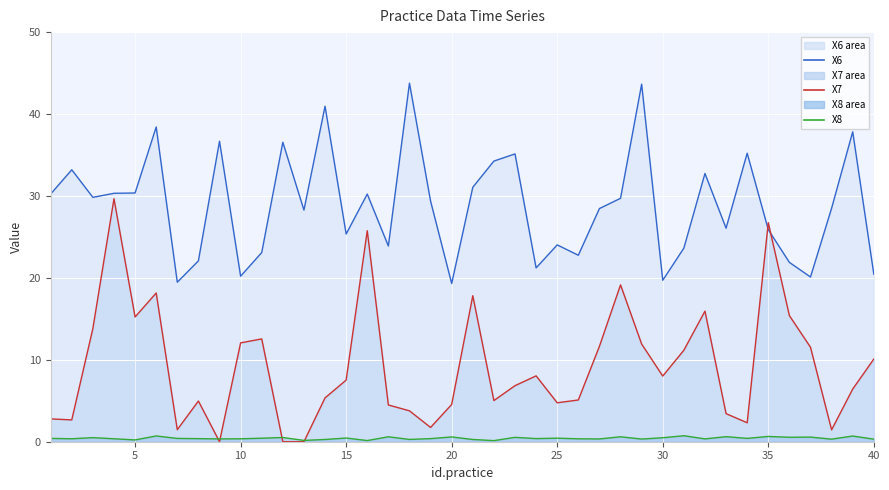

True or false: X6 line has more than 0 points higher than both neighbors.

True